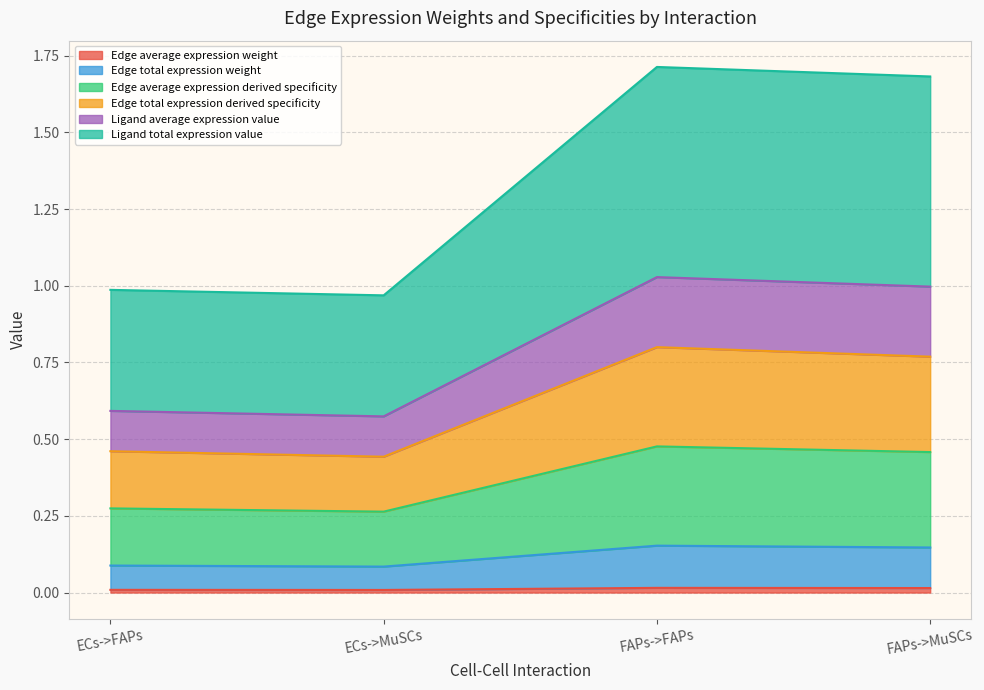

What position from the right is ECs->FAPs?

4